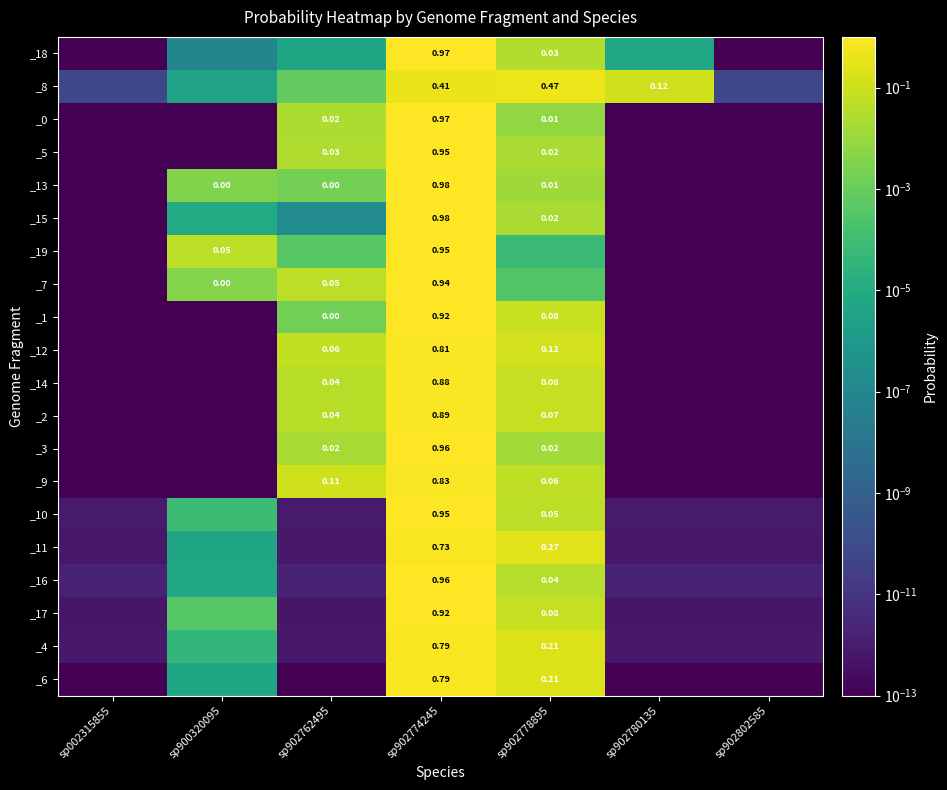

Between sp002315855 and sp902802585, which is larger?

sp002315855